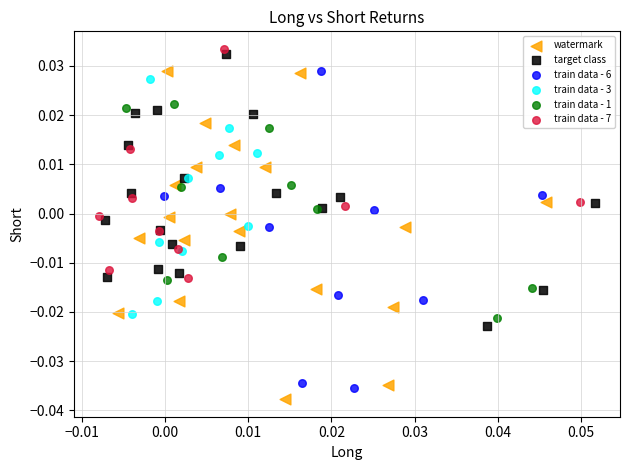

Which series has the largest Y range (max minus min)?

watermark